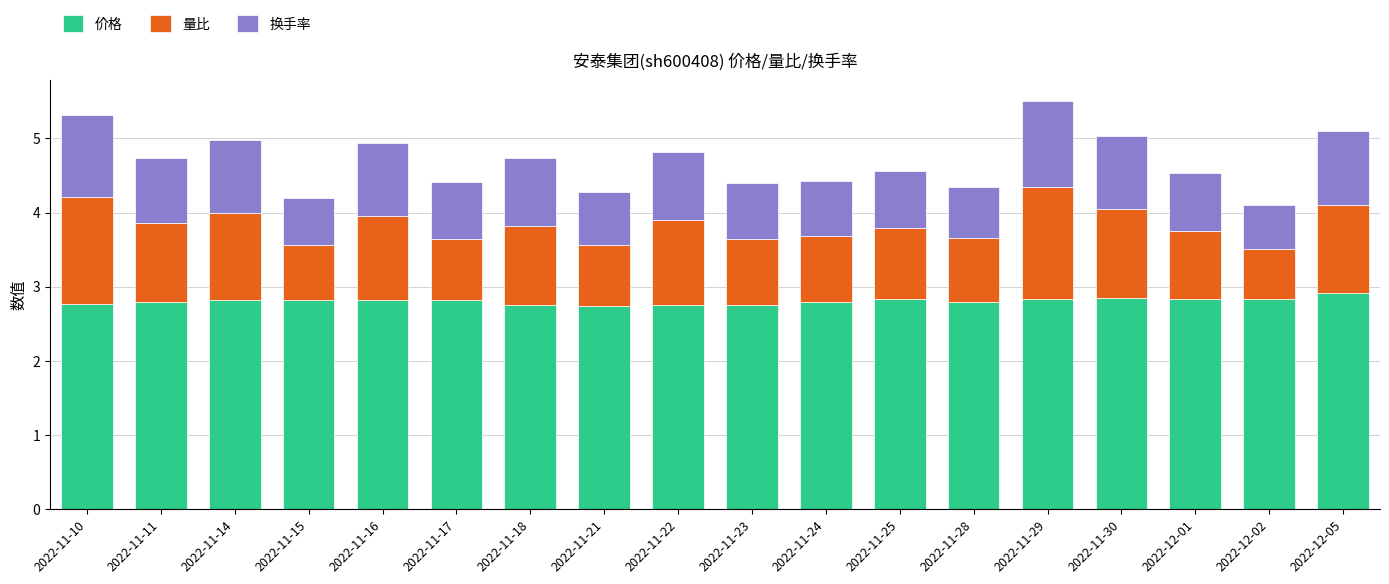

What is the highest value of the 价格 series?

2.9